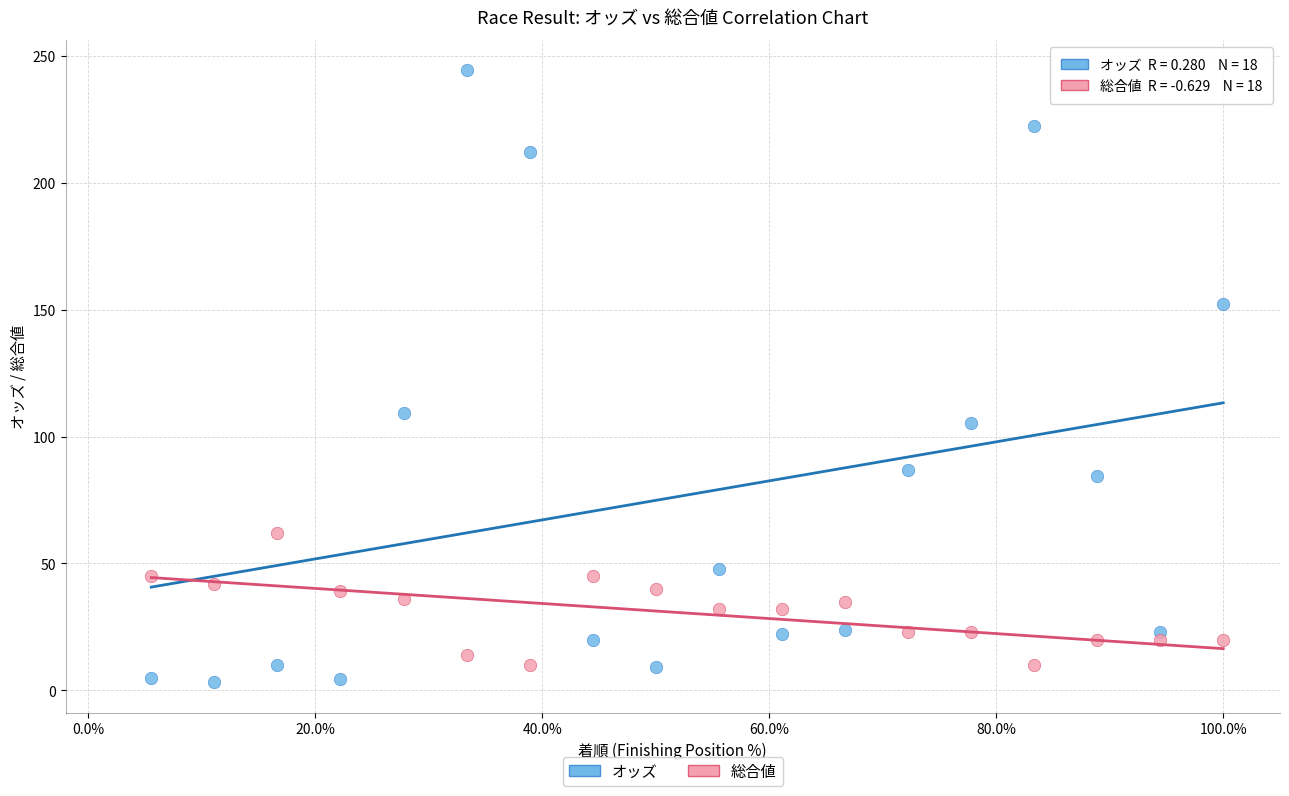

Which series has the largest Y range (max minus min)?

オッズ